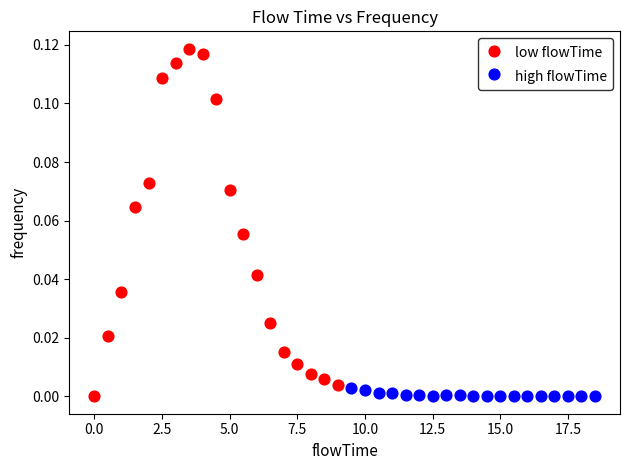

Which series has the largest Y range (max minus min)?

low flowTime